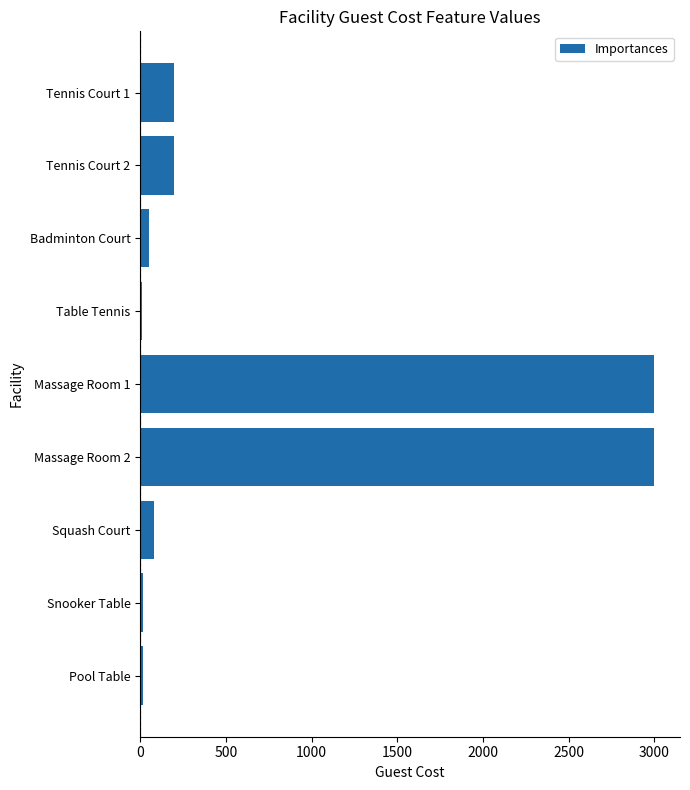

What is the difference between the maximum and minimum values?

2990